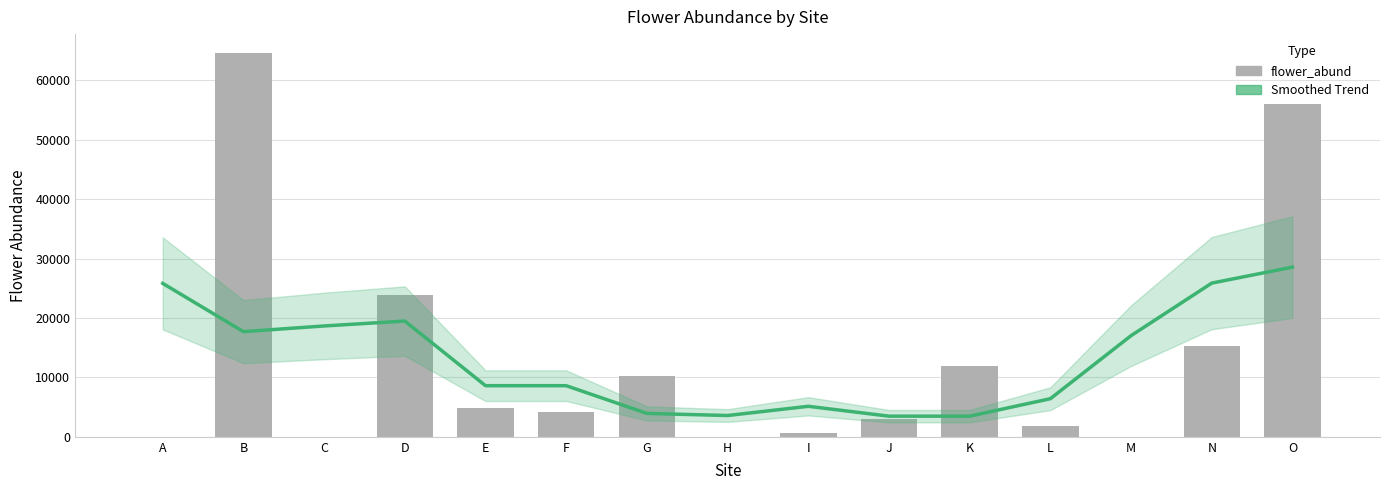

How many groups of bars are there?

15